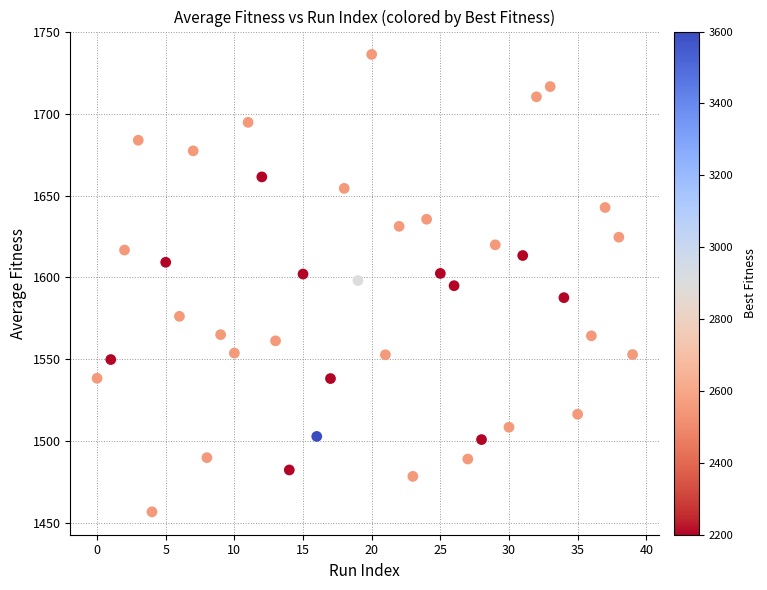

What is the range of Y values (max minus min)?

279.5